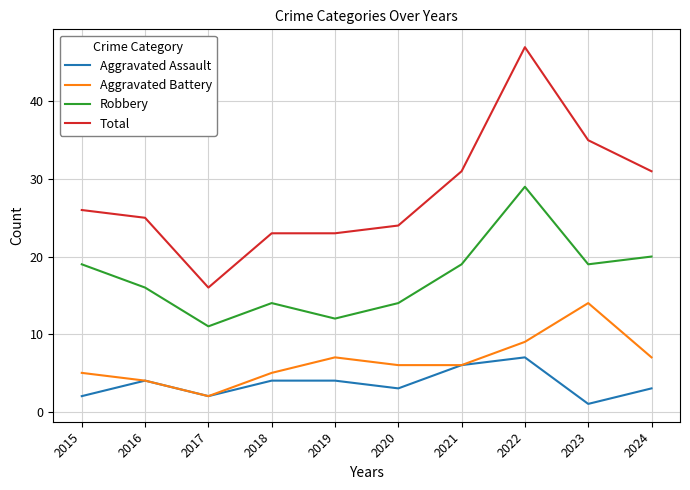

Which series has the largest total across all categories?

Total